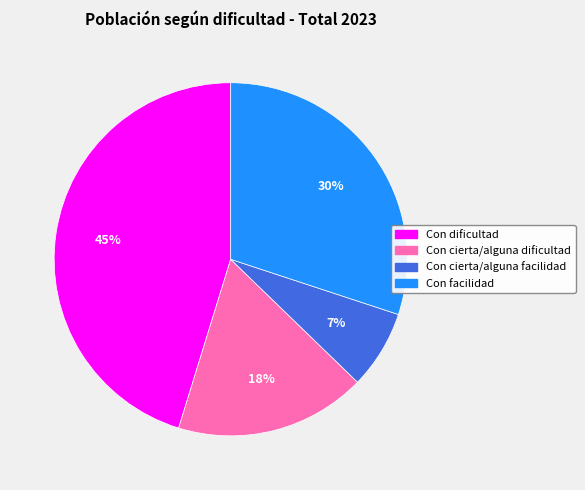

Which slice is the smallest?

Con cierta/alguna facilidad